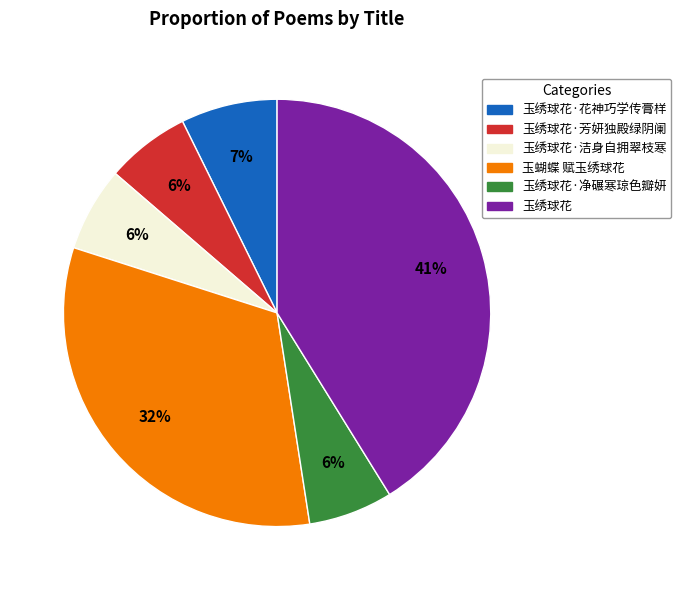

To the nearest percent, what is the average slice percentage?

17%